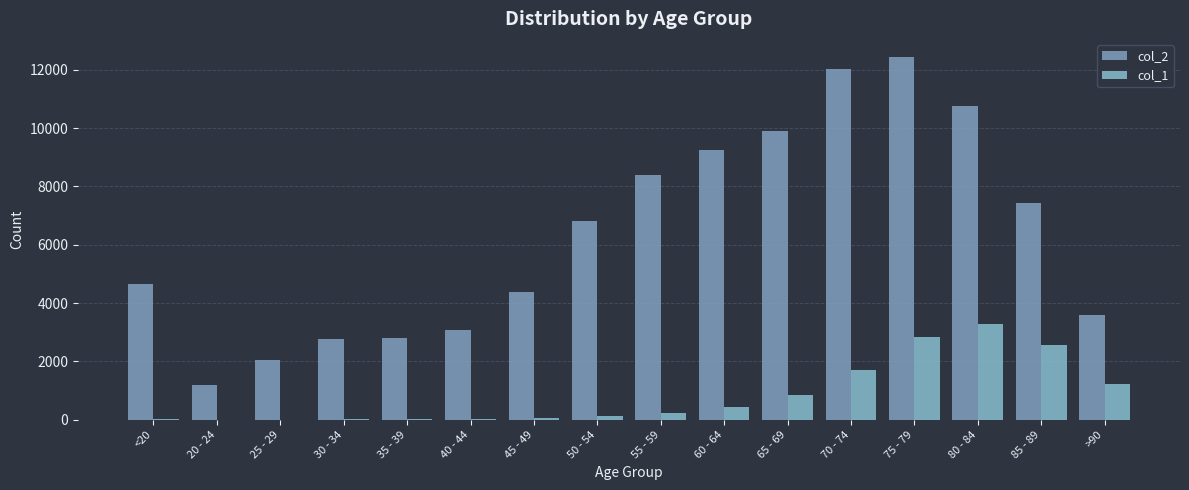

At which category is the sum across all series the highest?

75 - 79